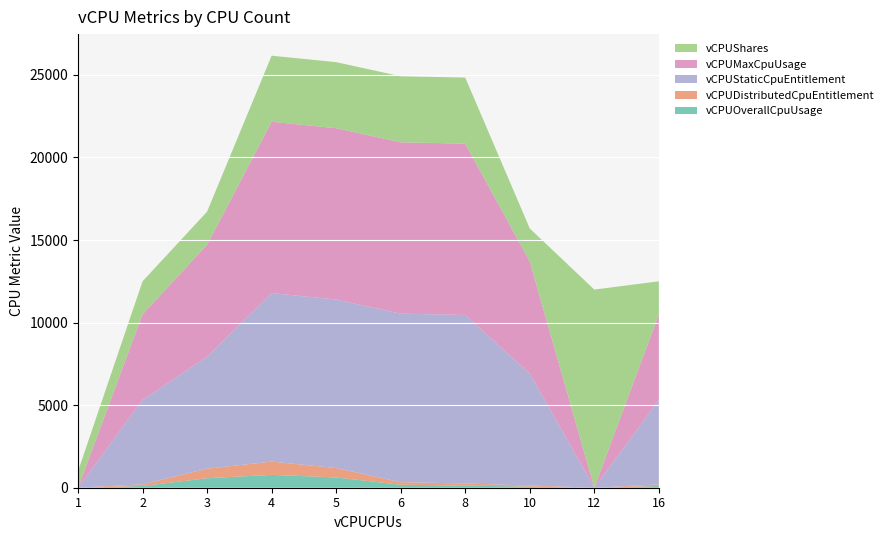

Reading left to right, extract all data points from this chart.

vCPUOverallCpuUsage: 1=0	2=103	3=576	4=778	5=622	6=181	8=129	10=67	12=0	16=103
vCPUDistributedCpuEntitlement: 1=0	2=103	3=576	4=804	5=570	6=155	8=129	10=67	12=0	16=103
vCPUStaticCpuEntitlement: 1=0	2=5107	3=6784	4=10205	5=10205	6=10205	8=10205	10=6784	12=0	16=5107
vCPUMaxCpuUsage: 1=0	2=5188	3=6784	4=10376	5=10376	6=10376	8=10376	10=6784	12=0	16=5188
vCPUShares: 1=1000	2=2000	3=2000	4=4000	5=4000	6=4000	8=4000	10=2000	12=12000	16=2000